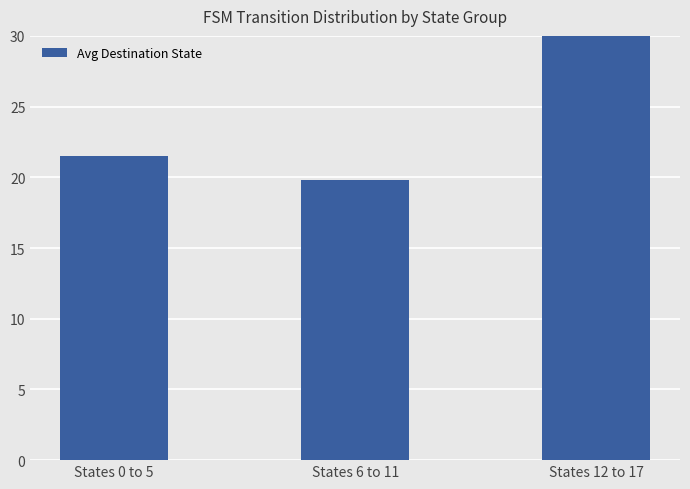

Where is the data nearest to the value 25?

States 0 to 5